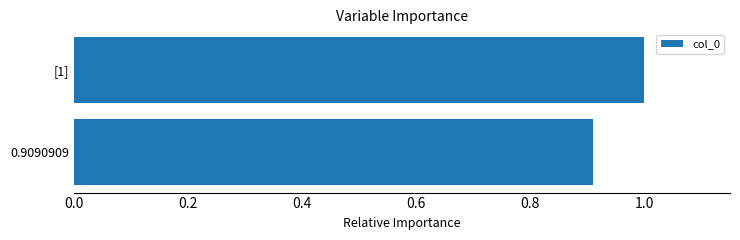

What is the label of the 2nd bar from the top?

0.9090909